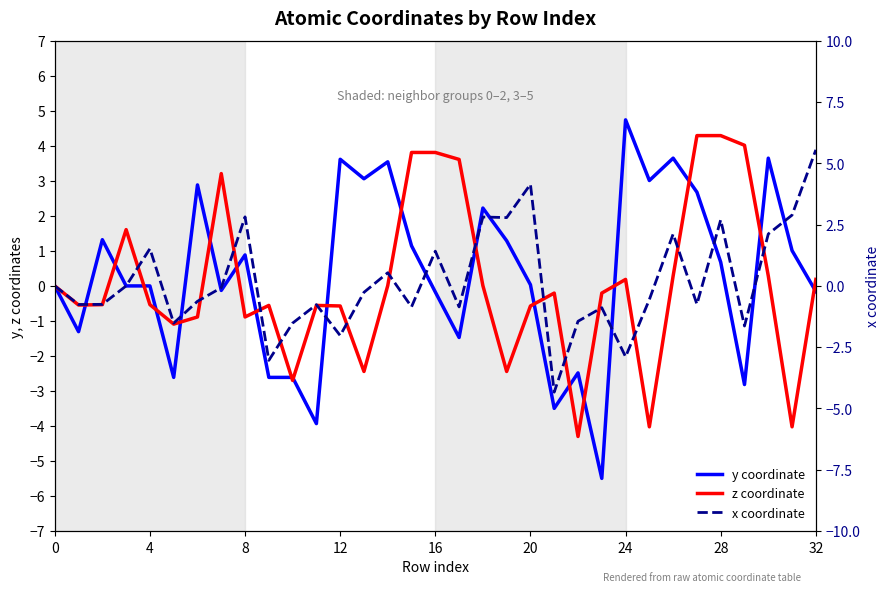

What is the average value of the x coordinate series?

0.2